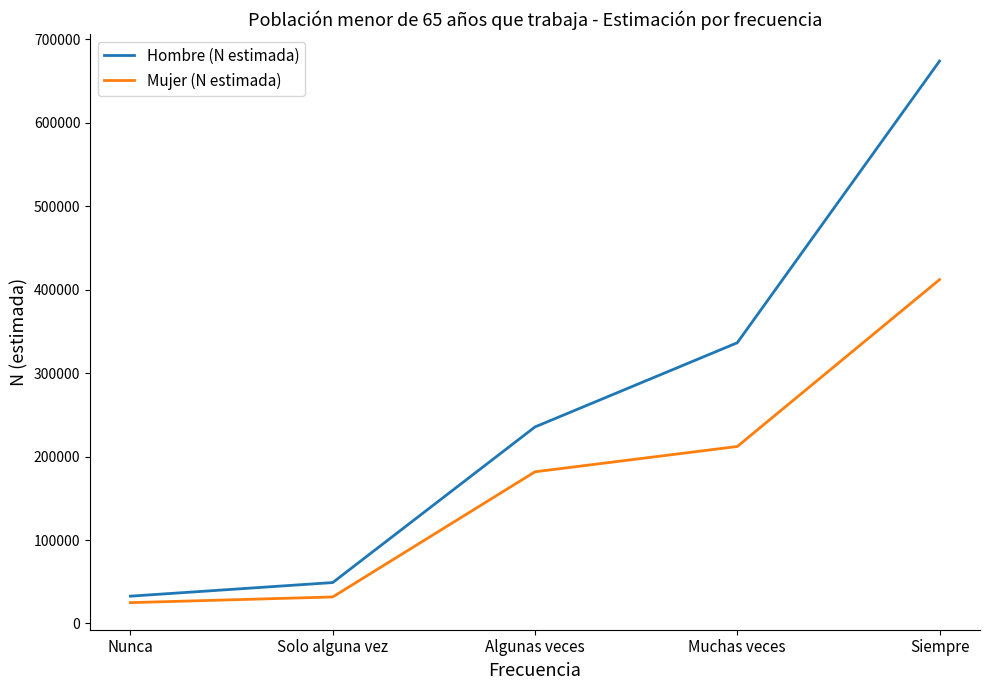

Rank the series at Muchas veces from highest to lowest value.

Hombre (N estimada), Mujer (N estimada)